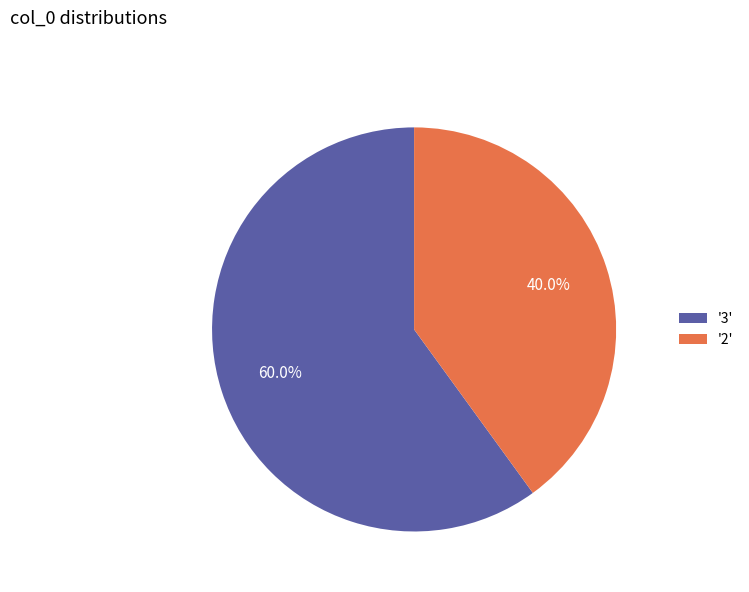

Which has a higher value, '2' or '3'?

'3'